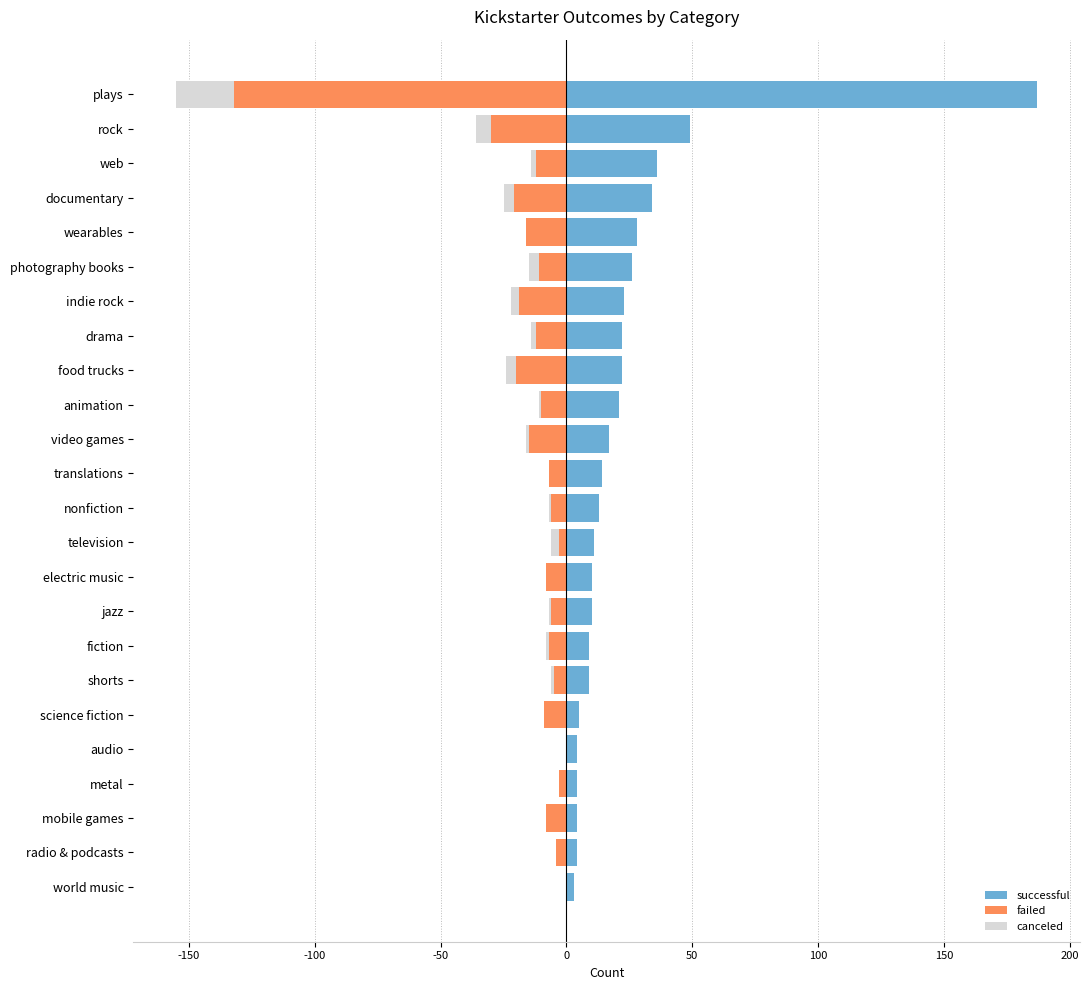

Is the value of successful at nonfiction greater than the value of canceled at translations?

Yes